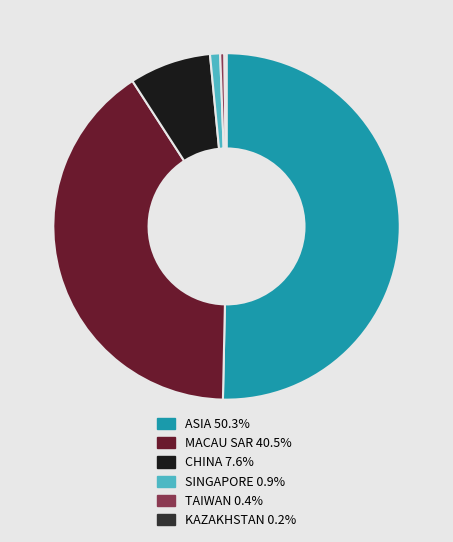

Is it true that TAIWAN is 0% of the pie?

True